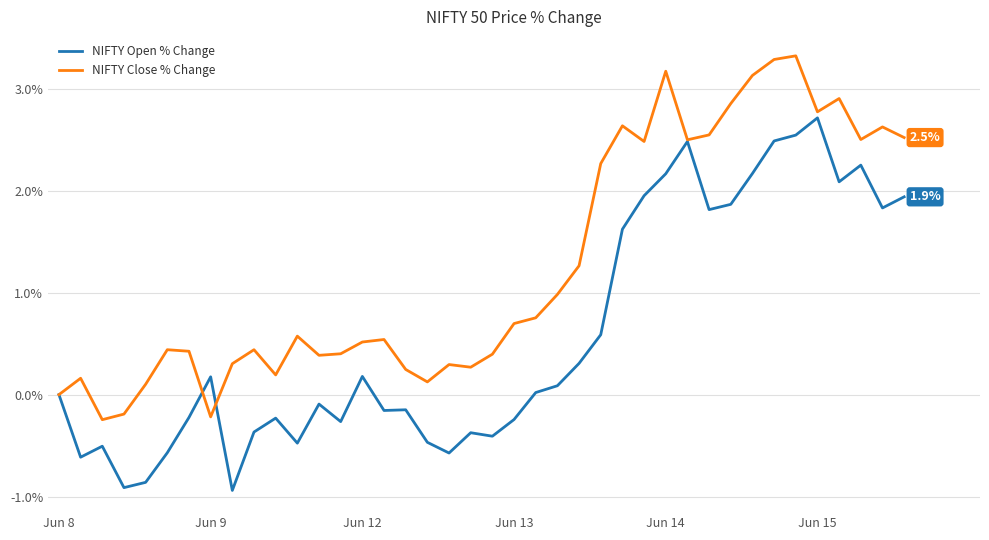

Which series has the largest total across all categories?

NIFTY Close % Change